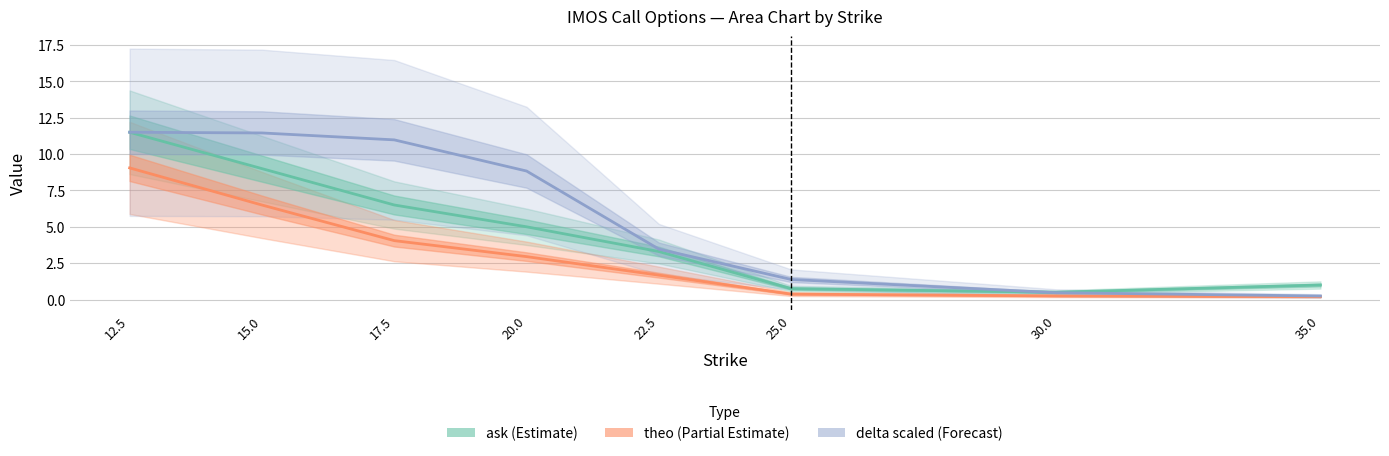

Reading right to left, transcribe all the data shown in this chart.

ask: 35.0=1.0	30.0=0.5	25.0=0.8	22.5=3.3	20.0=5.0	17.5=6.5	15.0=9.0	12.5=11.5
theo: 35.0=0.2	30.0=0.3	25.0=0.4	22.5=1.7	20.0=3.0	17.5=4.0	15.0=6.5	12.5=9.0
delta (scaled): 35.0=0.2	30.0=0.5	25.0=1.4	22.5=3.5	20.0=8.8	17.5=11.0	15.0=11.5	12.5=11.5